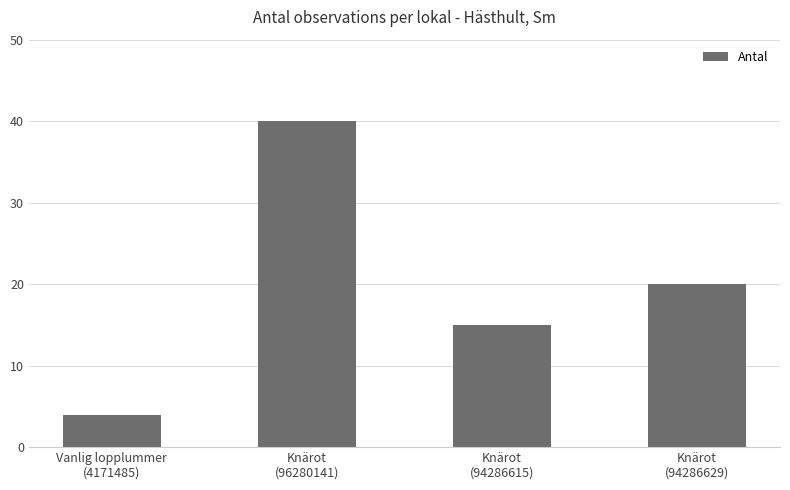

Reading left to right, transcribe all the data shown in this chart.

4	40	15	20